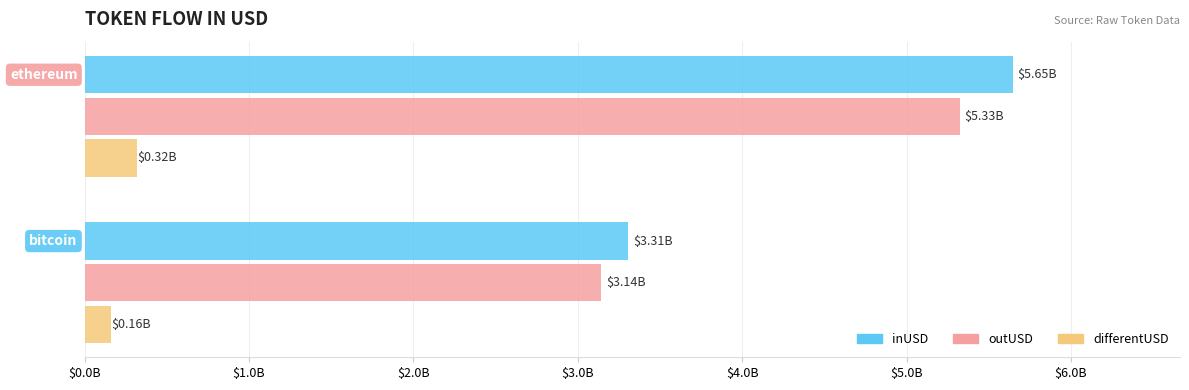

What are all the series names shown in the legend?

inUSD, outUSD, differentUSD